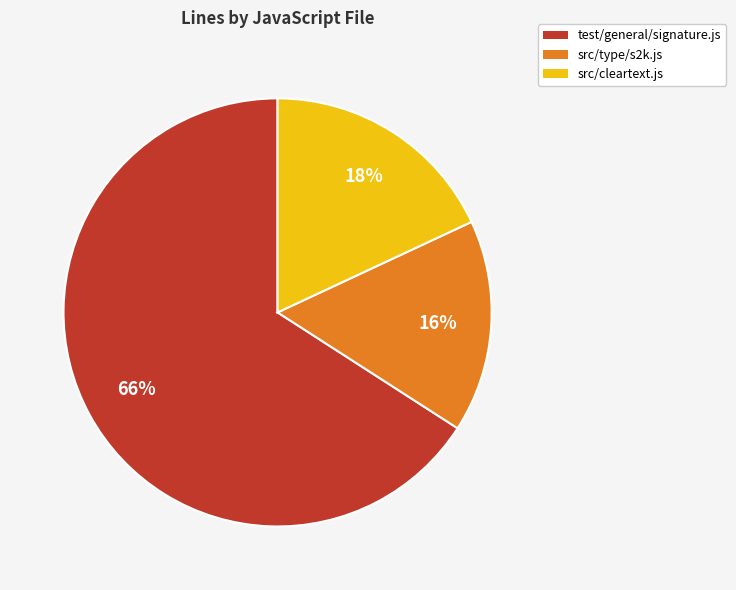

What is the ratio of the value at src/cleartext.js to the value at src/type/s2k.js?

1.1